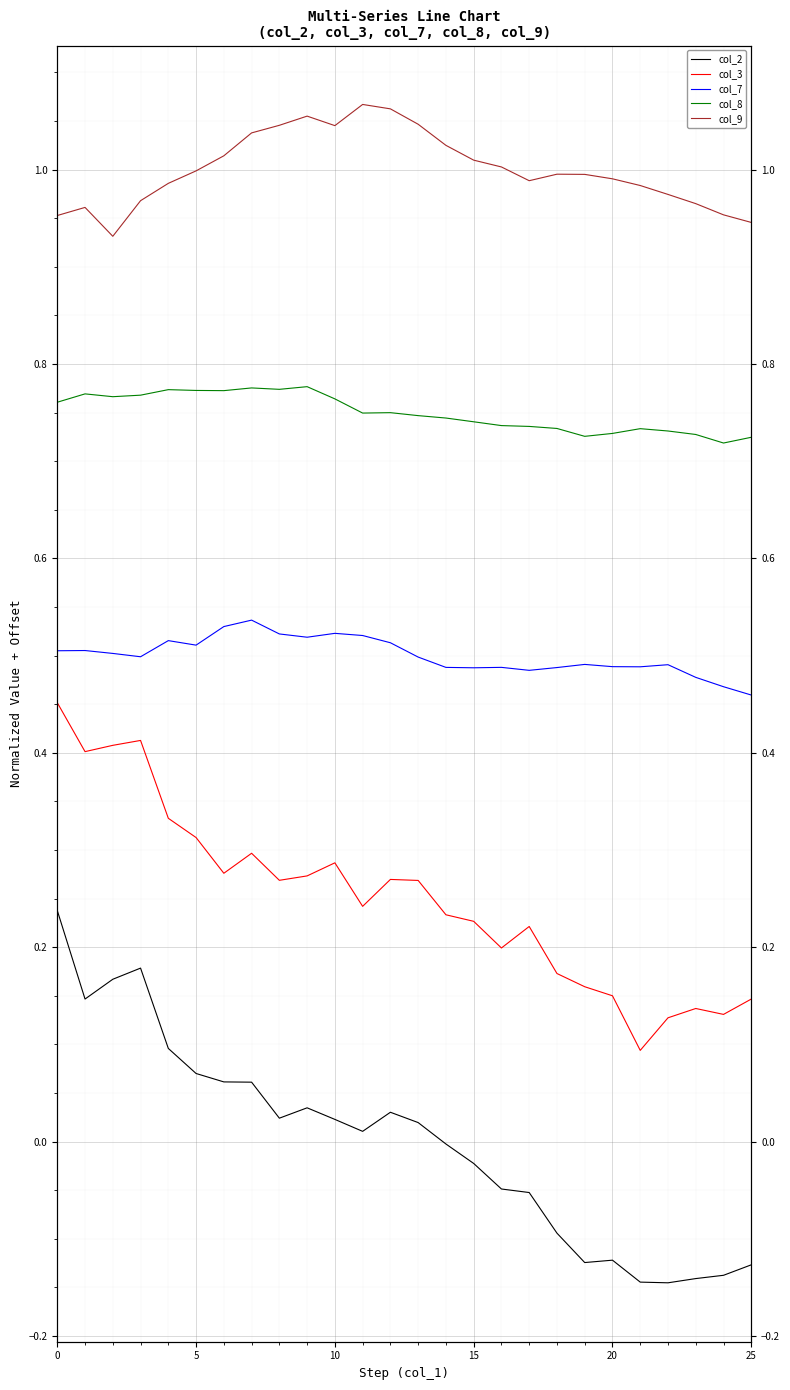

Which series changed the most between 12 and 15?

col_9